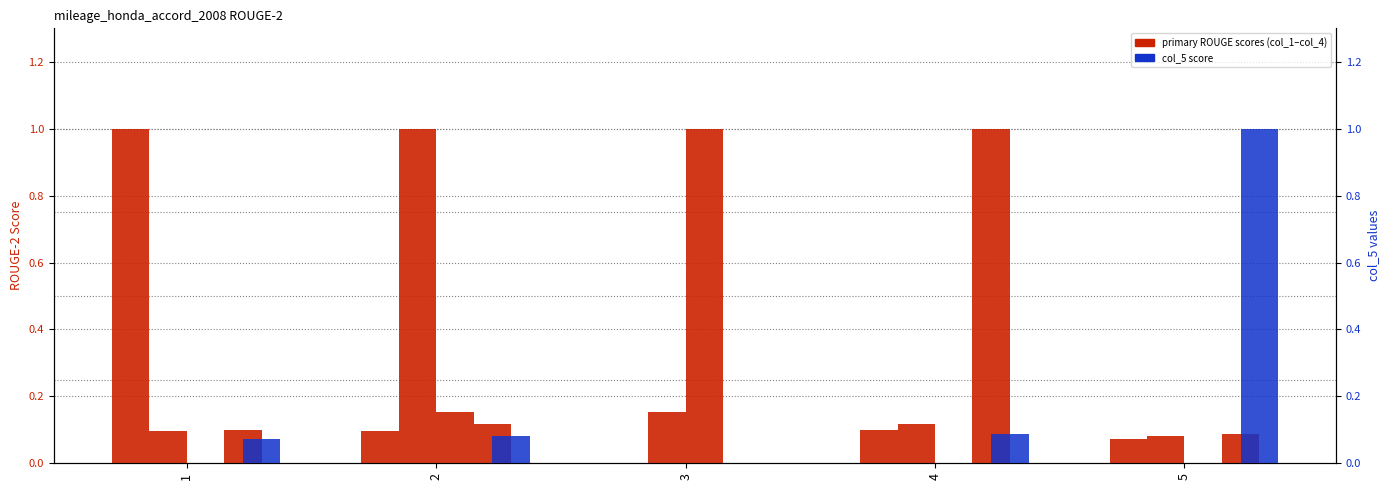

List the labels in order of col_1 value, largest first.

1, 4, 2, 5, 3